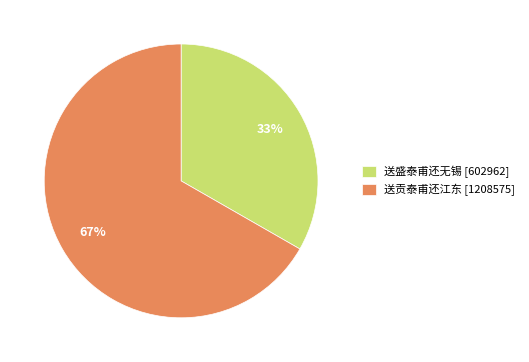

How many segments does this pie chart have?

2